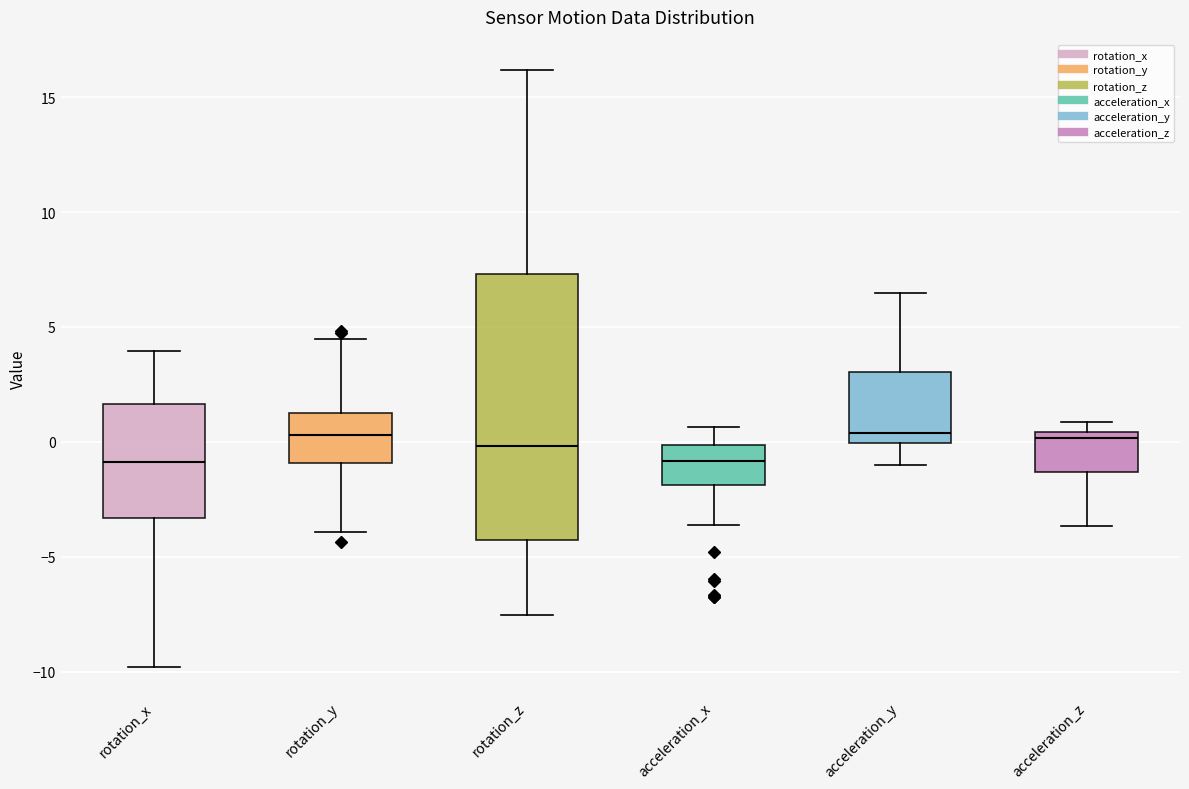

Comparing the boxes themselves (not the whiskers), which one is the tallest?

rotation_z